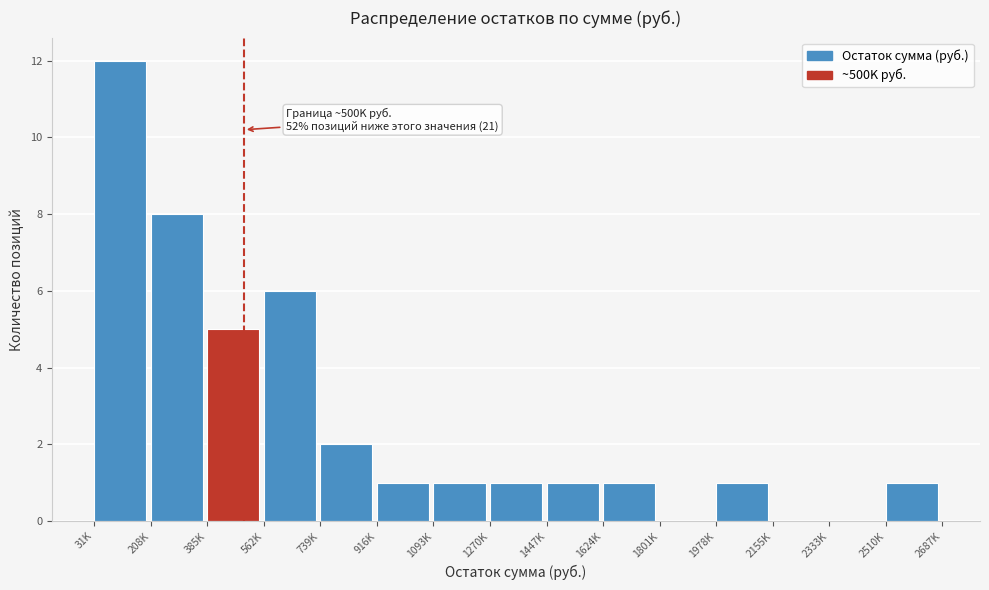

Reading right to left, transcribe all the data shown in this chart.

2510K=1	2333K=0	2155K=0	1978K=1	1801K=0	1624K=1	1447K=1	1270K=1	1093K=1	916K=1	739K=2	562K=6	385K=5	208K=8	31K=12